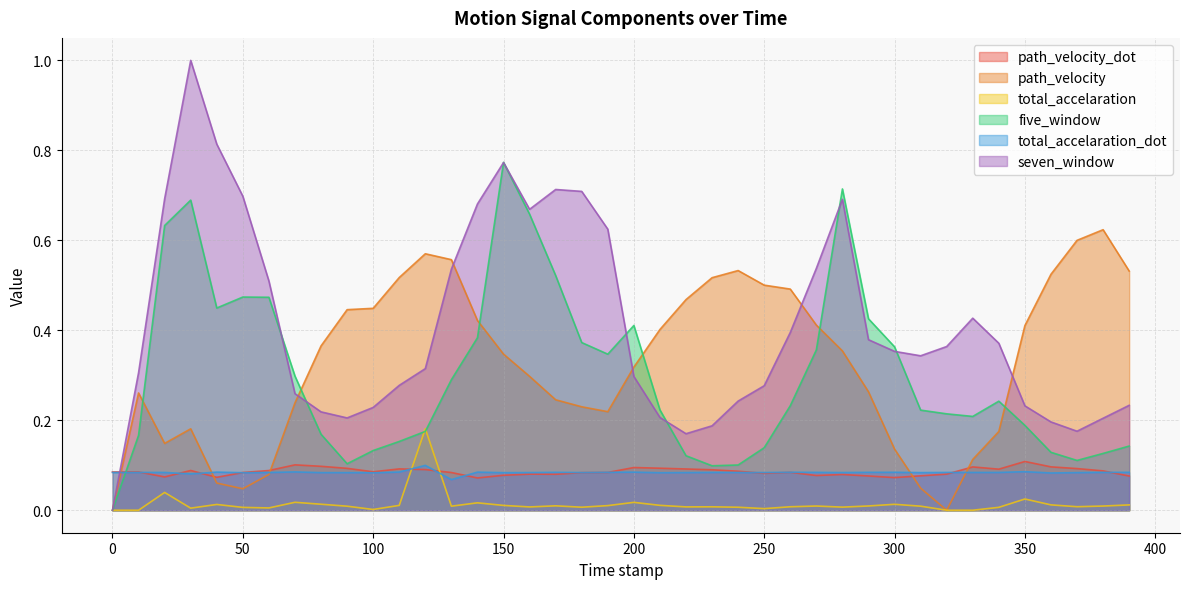

At which category does path_velocity_dot reach its first local valley?

20.0